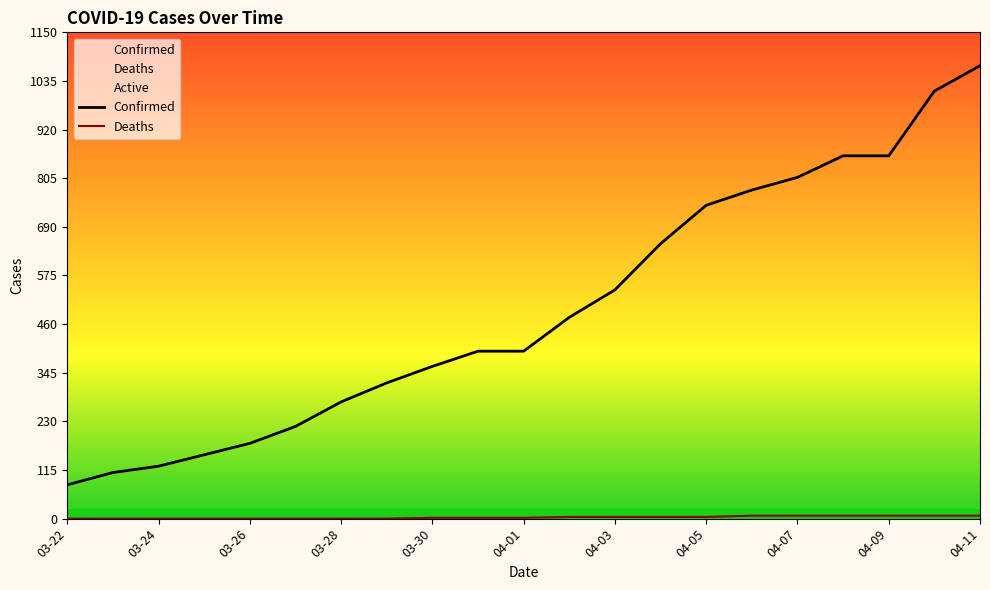

Reading right to left, list all the values displayed in this chart.

Confirmed: 1071	1011	858	858	807	777	741	650	541	476	396	396	360	321	276	218	178	151	124	109	80
Deaths: 7	7	7	7	7	7	4	4	4	4	2	2	2	0	0	0	0	0	0	0	0